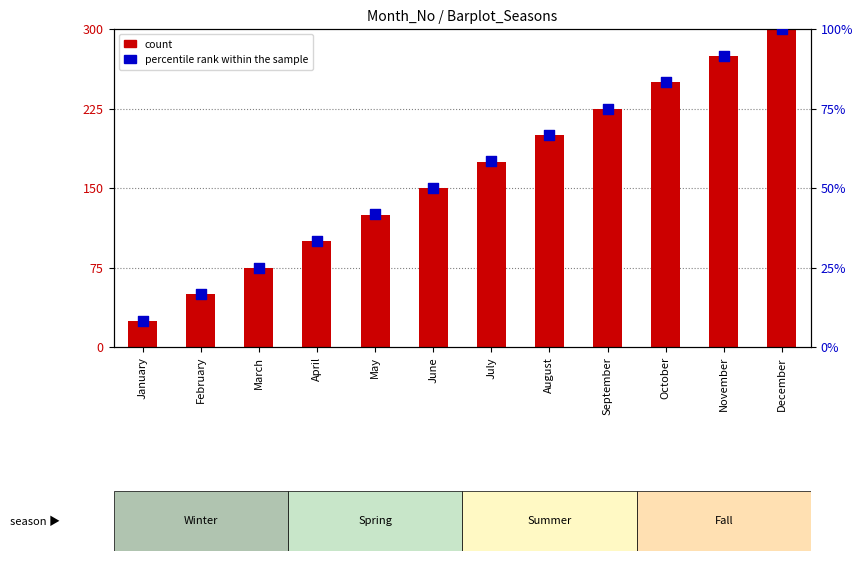

What is the total value across all series at July?

233.3